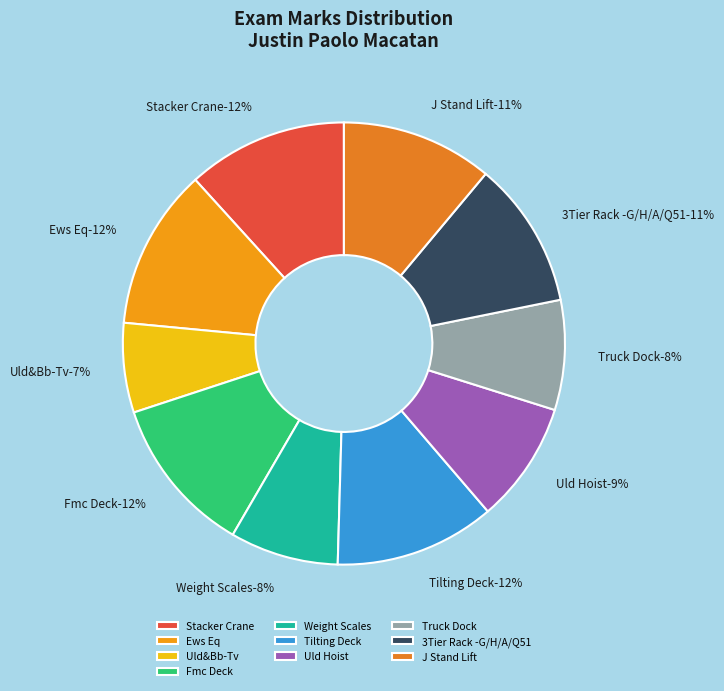

Rank the categories by value from lowest to highest.

Uld&Bb-Tv, Weight Scales, Truck Dock, Uld Hoist, 3Tier Rack -G/H/A/Q51, J Stand Lift, Fmc Deck, Tilting Deck, Stacker Crane, Ews Eq